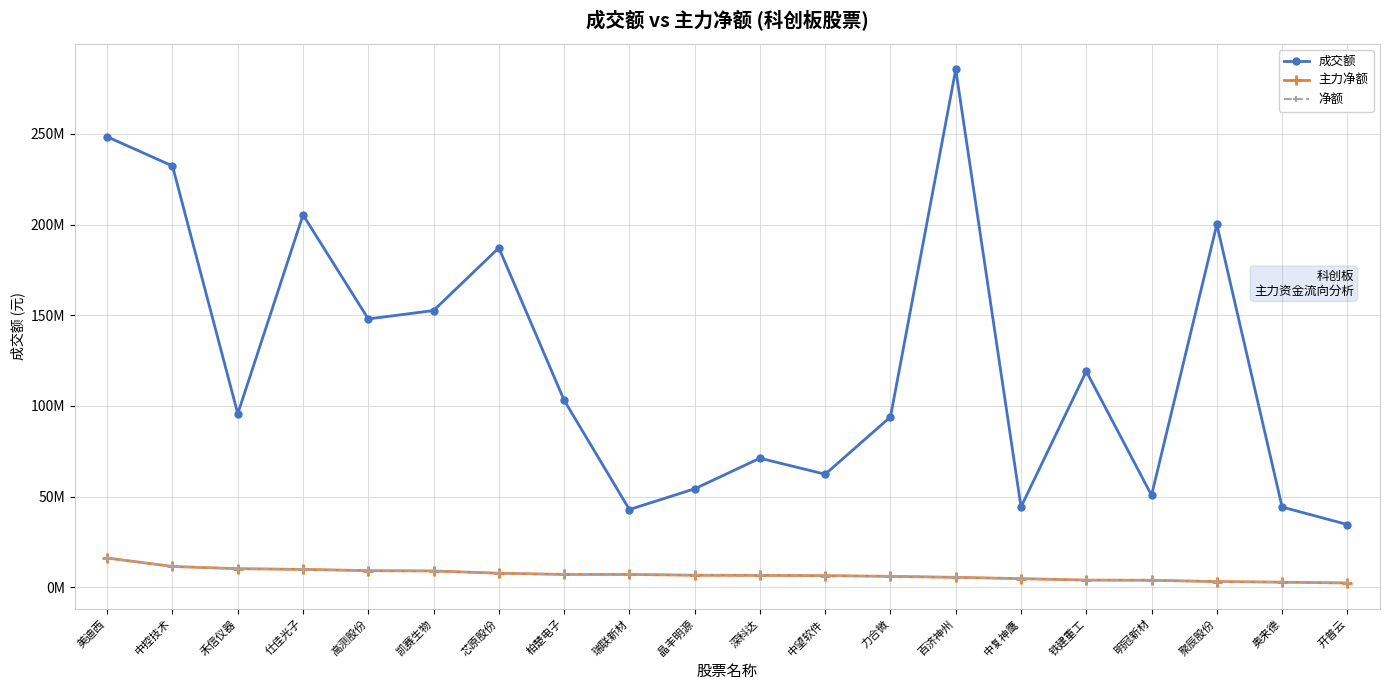

What position from the right is 奥来德?

2